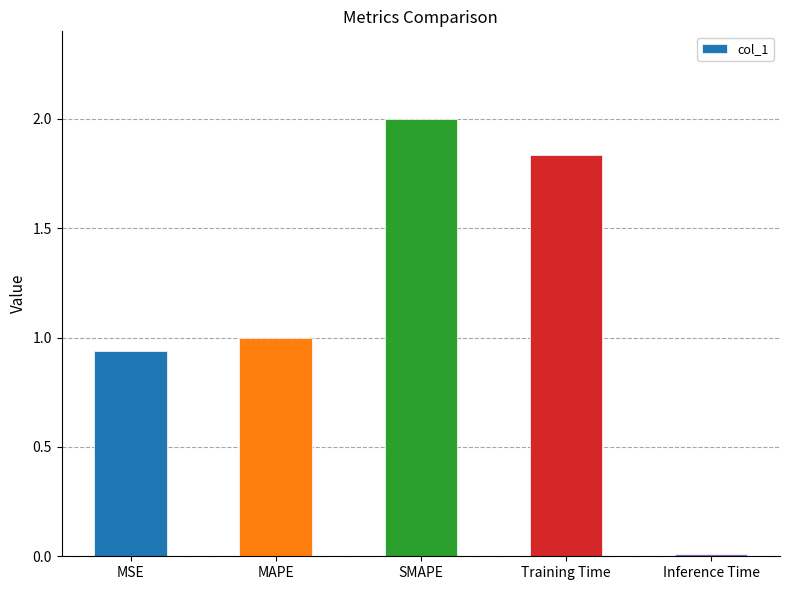

What is the difference between the values at MAPE and Training Time?

0.8